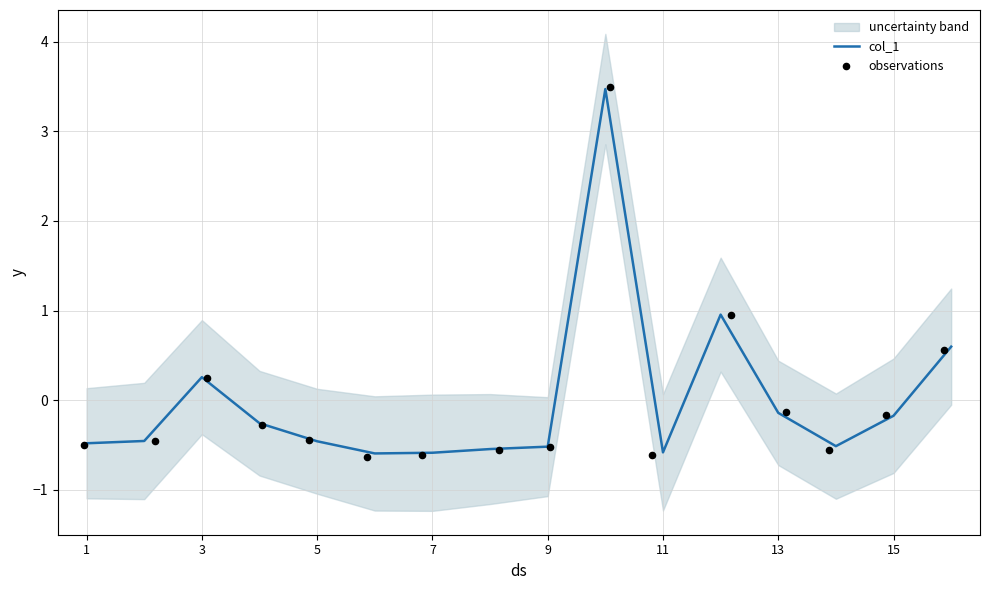

Which series has the largest Y range (max minus min)?

observations